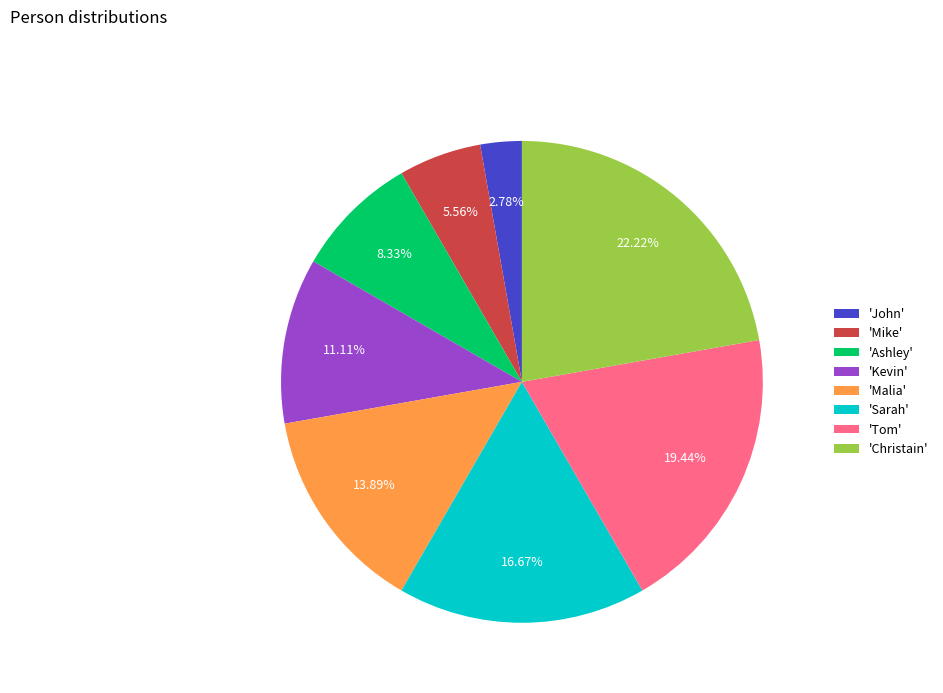

Combined, do 'John' and 'Ashley' account for over 50%?

No